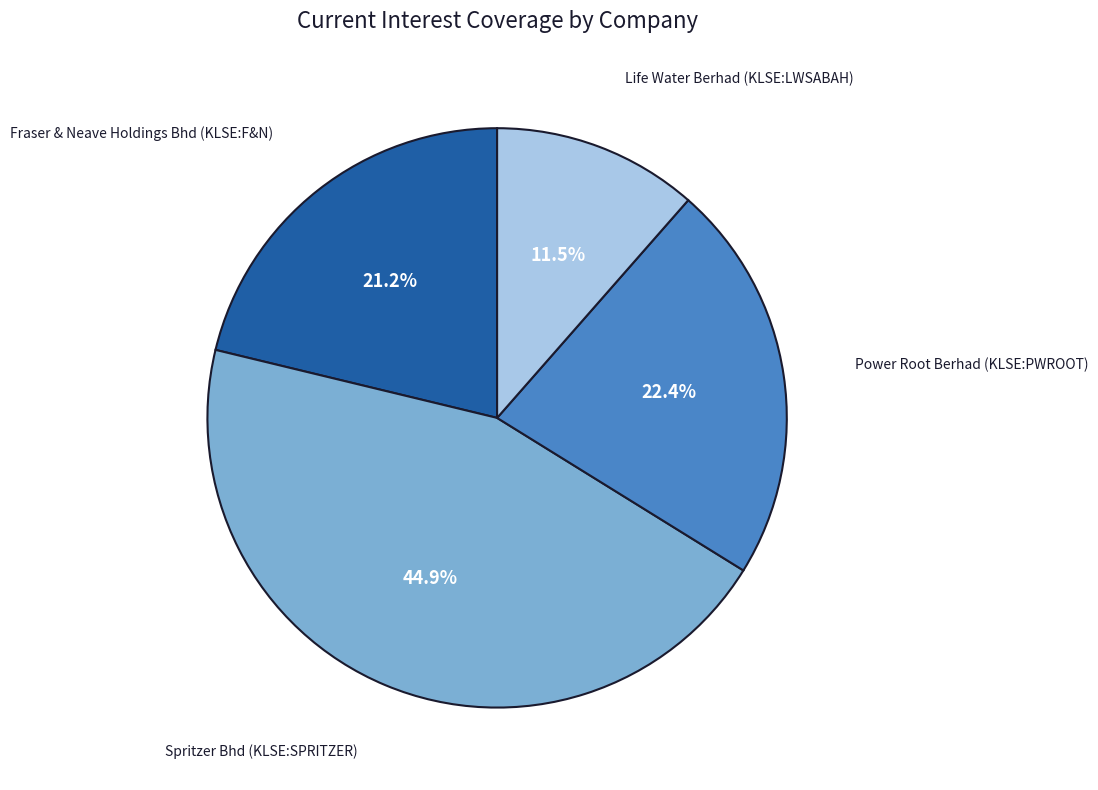

Approximately how many times larger is the value at Spritzer Bhd (KLSE:SPRITZER) compared to Life Water Berhad (KLSE:LWSABAH)?

3.9